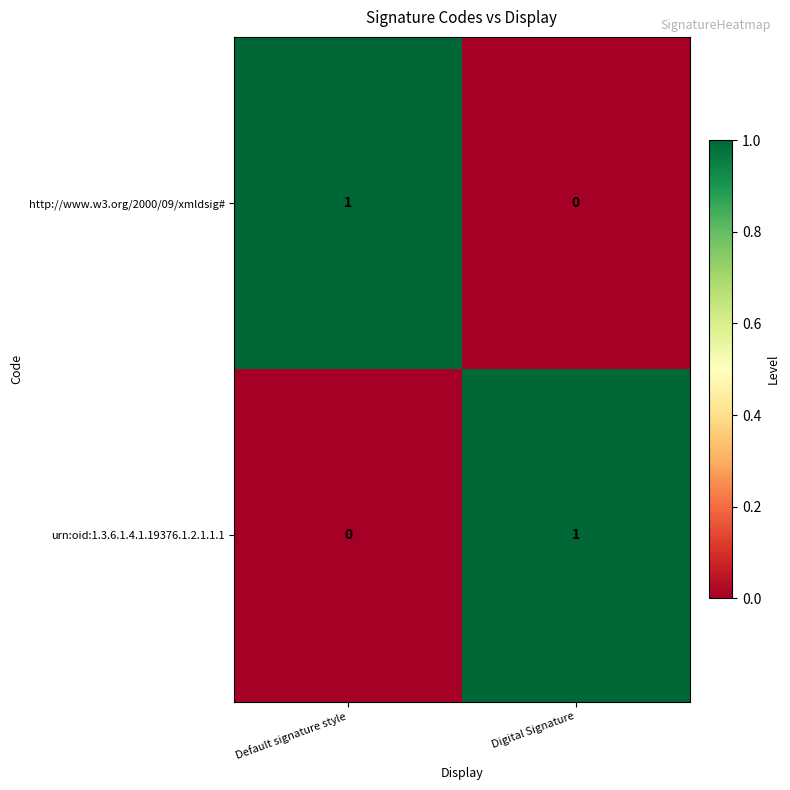

Reading left to right, extract all data points from this chart.

http://www.w3.org/2000/09/xmldsig#: Default signature style=1	Digital Signature=0
urn:oid:1.3.6.1.4.1.19376.1.2.1.1.1: Default signature style=0	Digital Signature=1